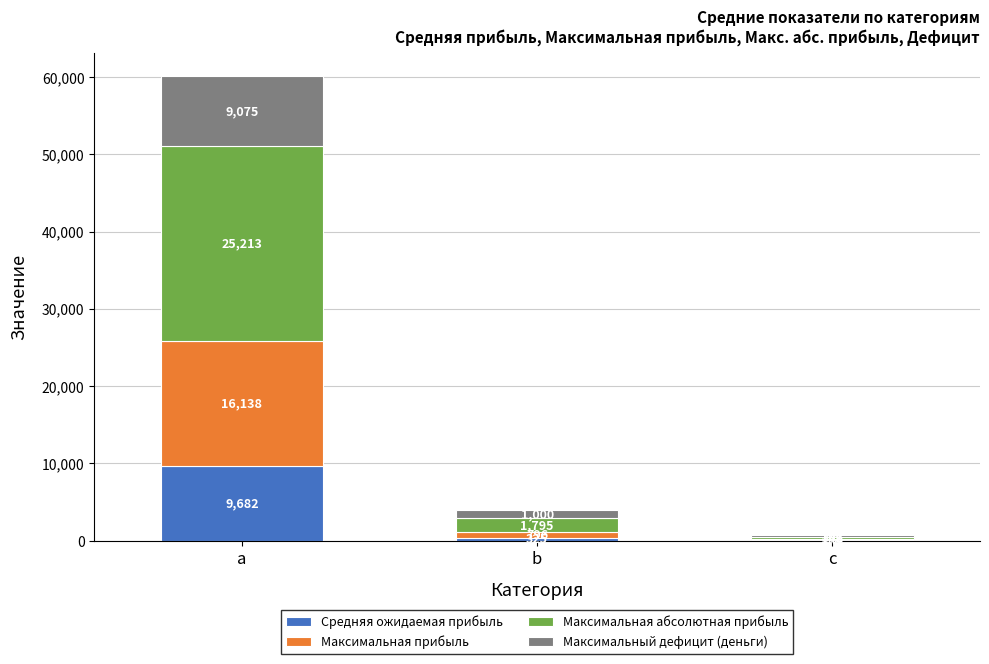

True or false: Средняя ожидаемая прибыль has a value of 5245.1 at a.

False